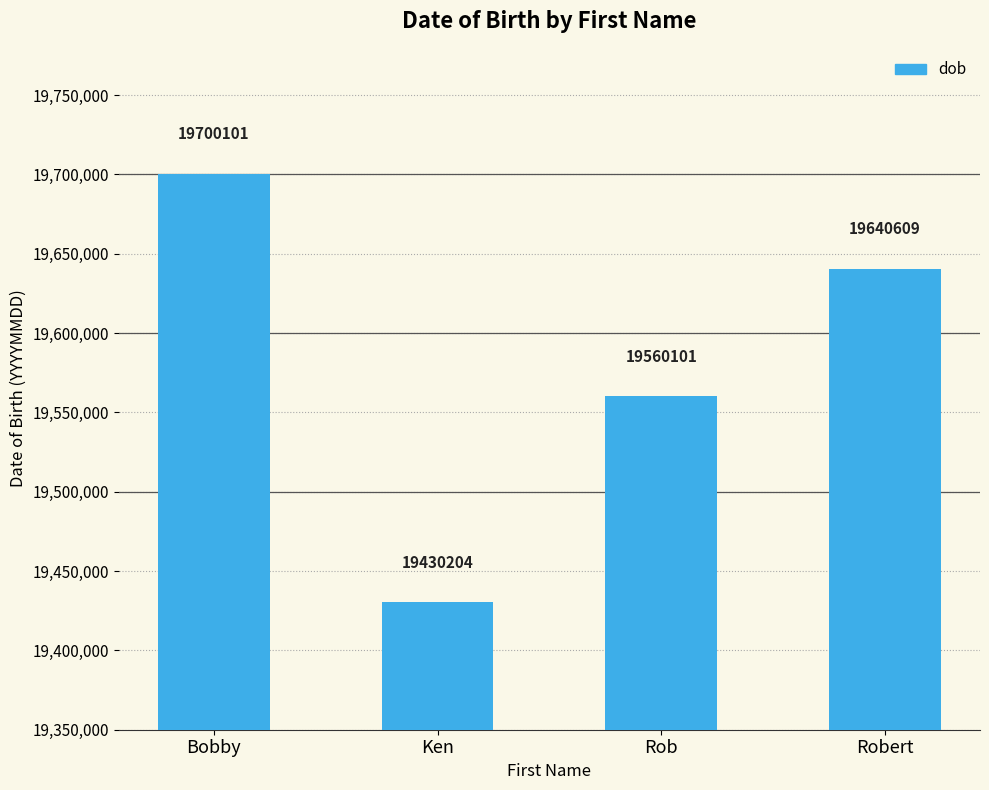

Between Rob and Bobby, which is larger?

Bobby